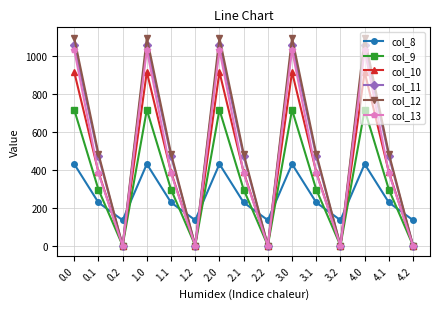

Does the chart have visible grid lines?

Yes